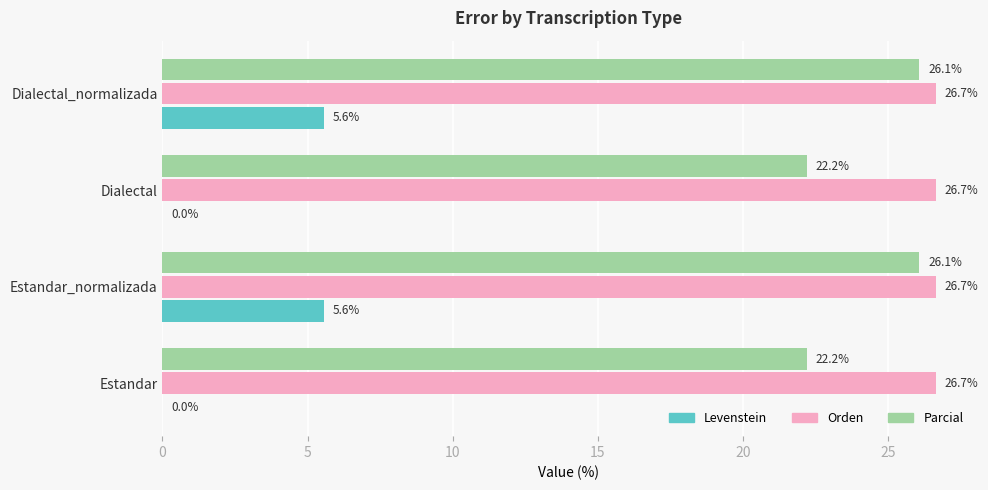

What are all the series names shown in the legend?

Levenstein, Orden, Parcial